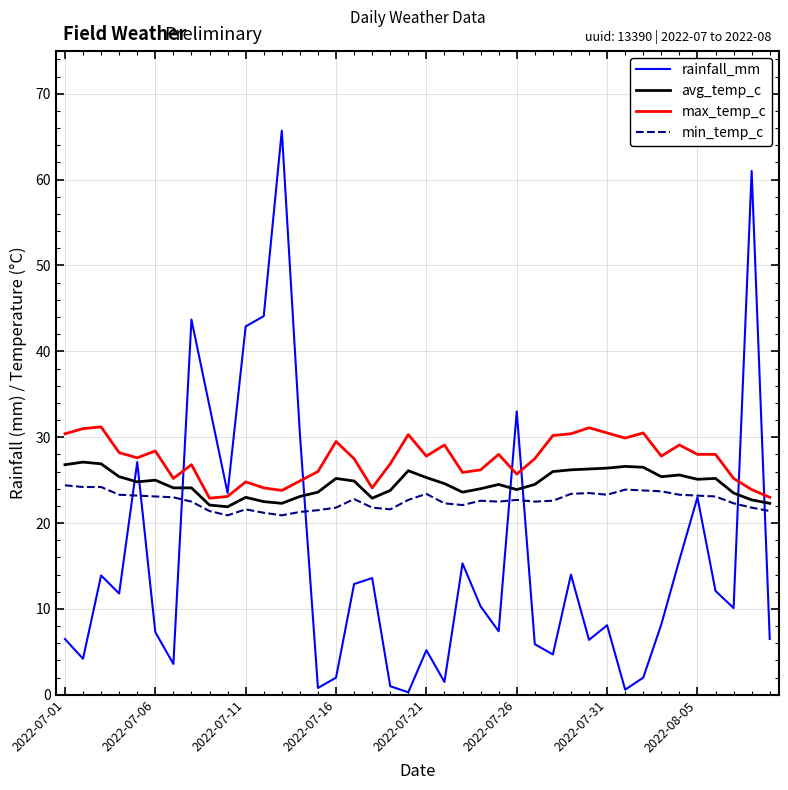

How many lines are shown in the chart?

4